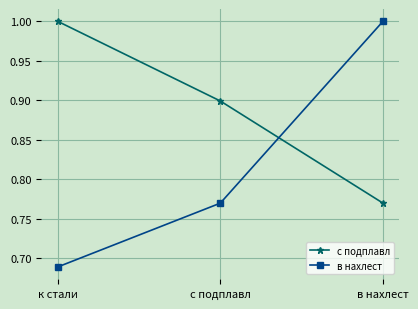

What is the highest value of the в нахлест series?

1.0